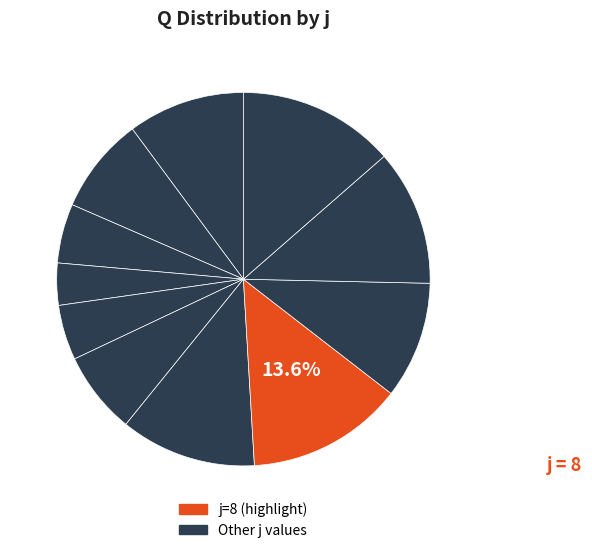

How many segments does this pie chart have?

11